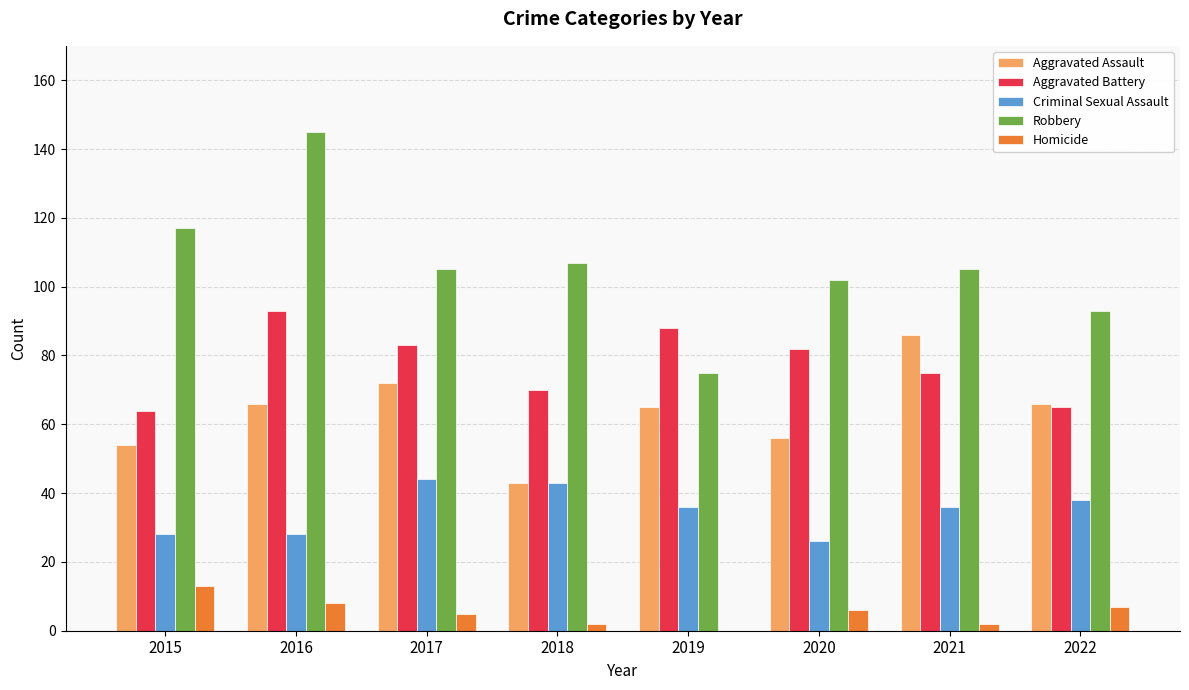

What is the approximate value of Robbery at 2022?

93